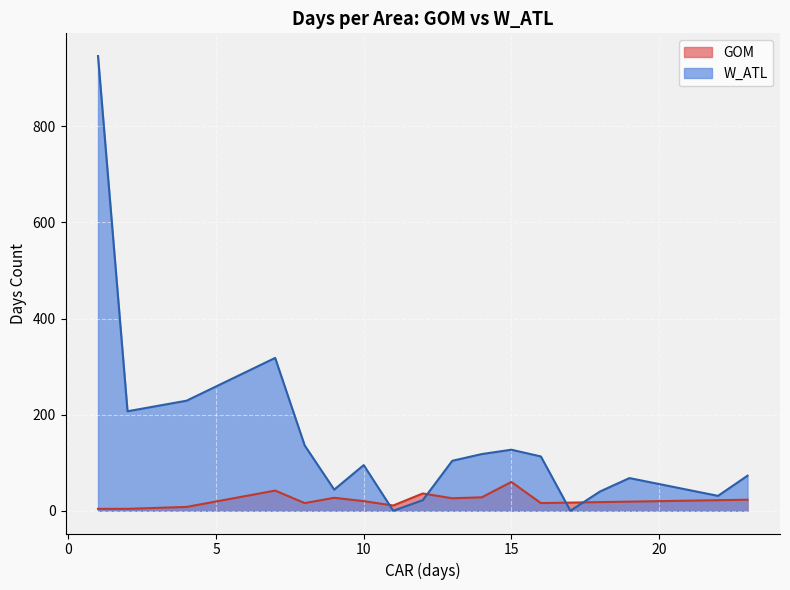

Which series has the largest total across all categories?

W_ATL